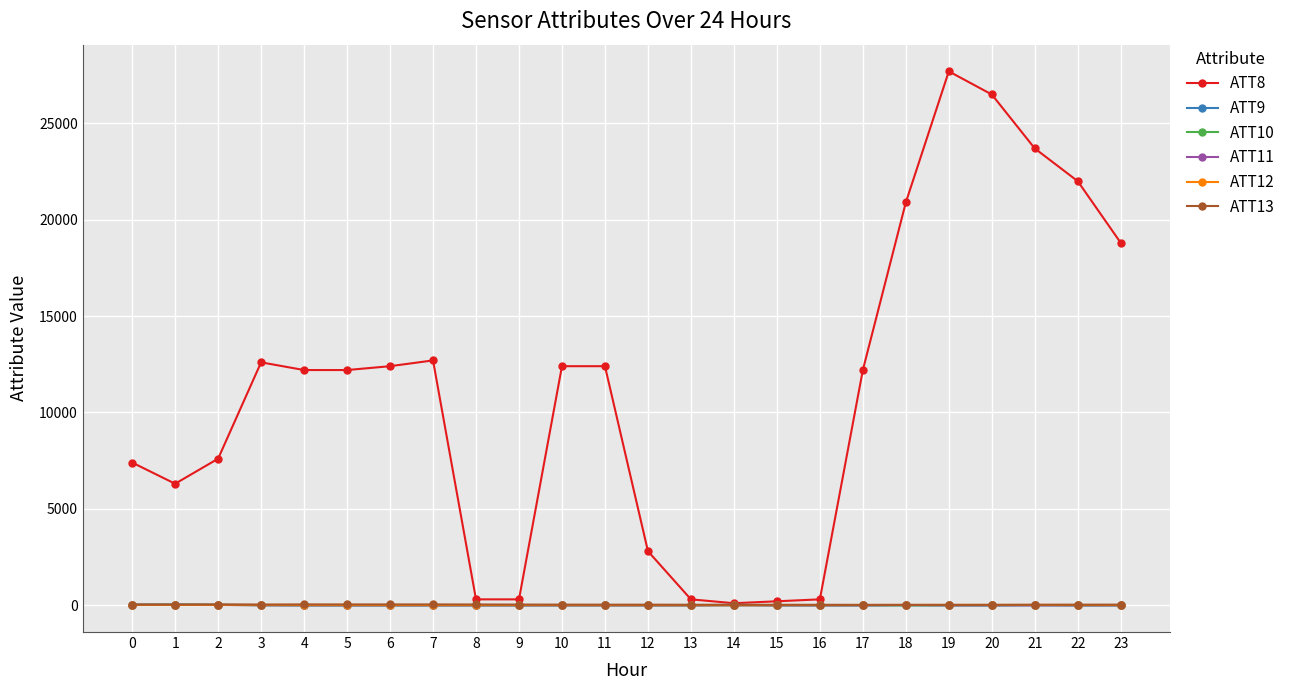

Count the number of data series in this chart.

6